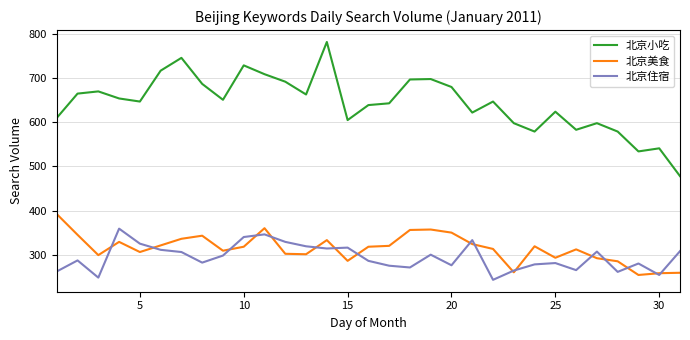

How many categories are shown in the chart?

31